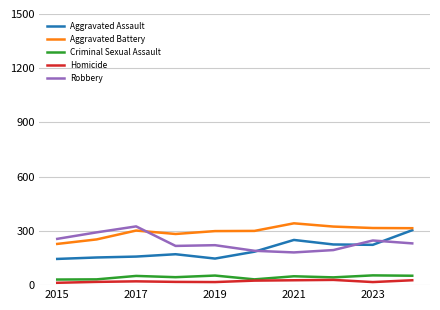

What is the maximum value shown in the chart?

342